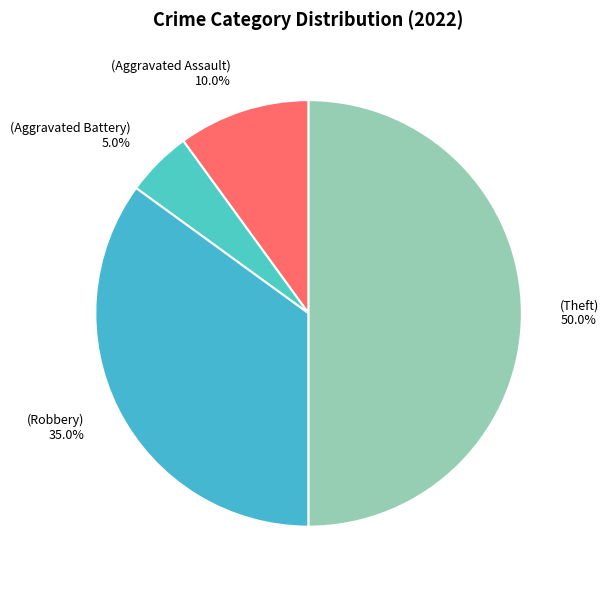

How many slices are in this pie chart?

4